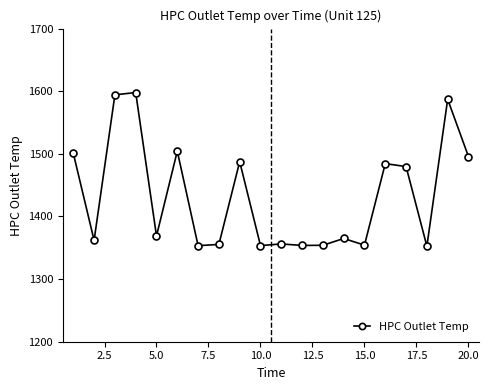

What is the sum of all values?

28660.1